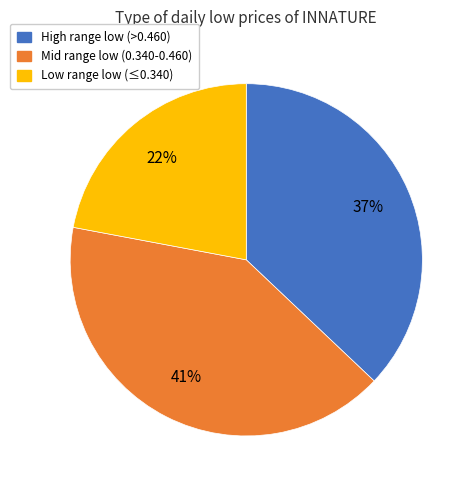

How many segments does this pie chart have?

3